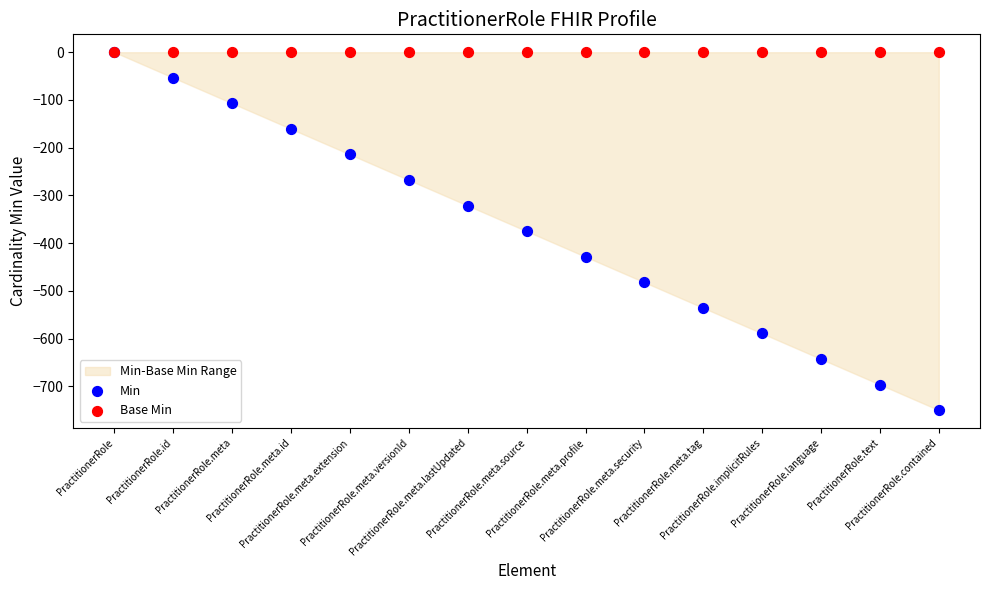

Which series contains the lowest Y value?

Min